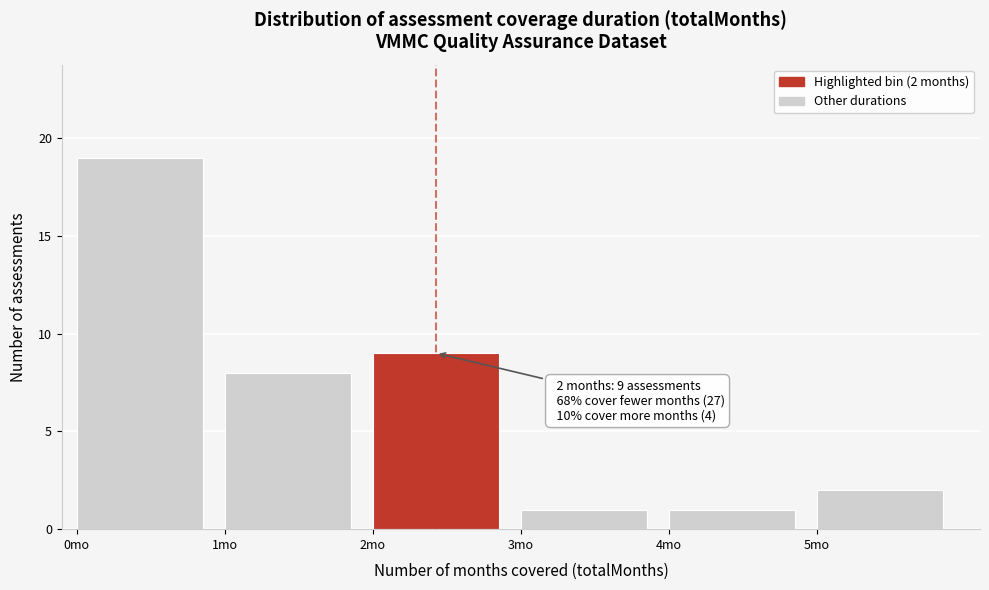

Over which range of the x-axis is the bar tallest?

0 to 1